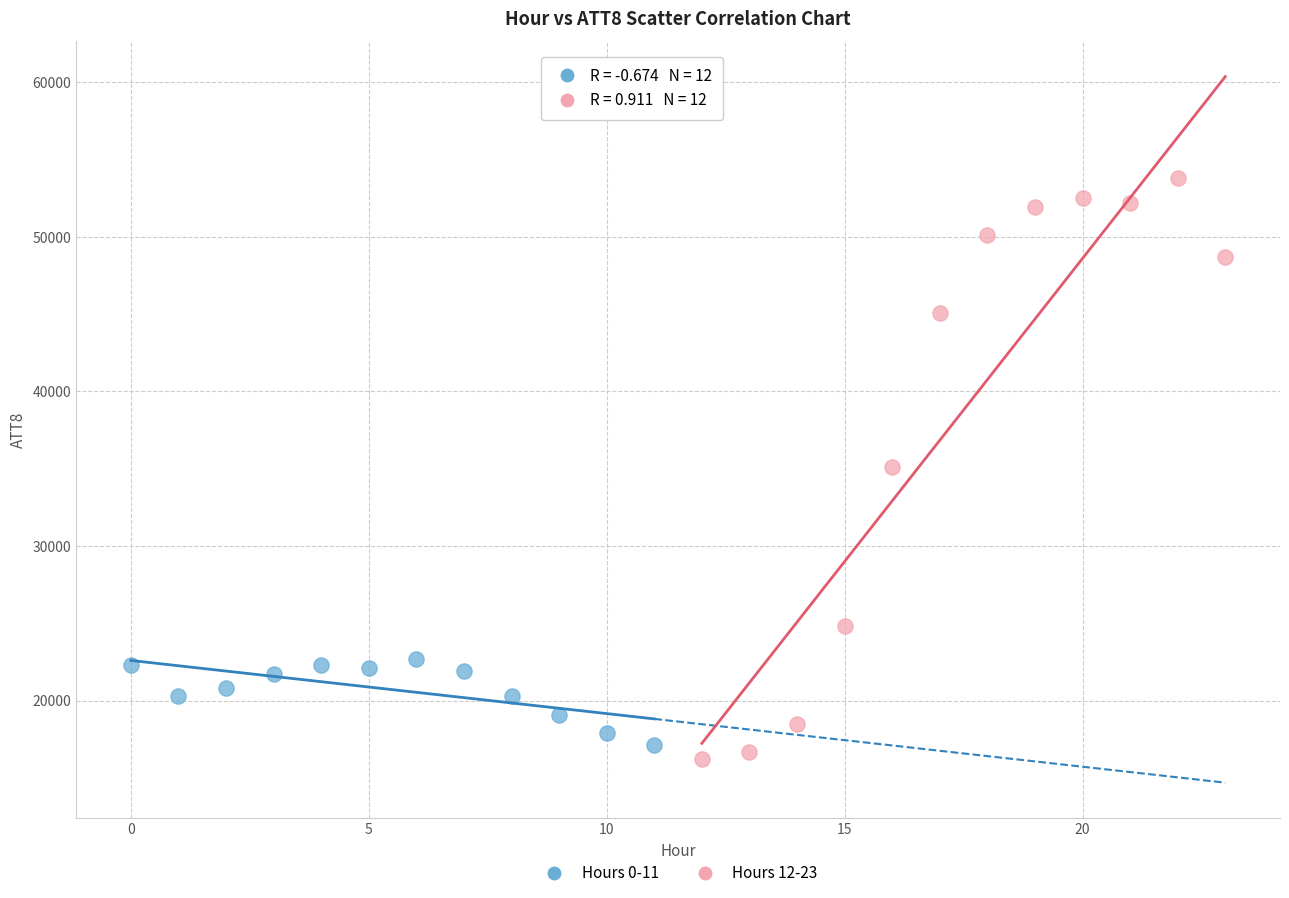

Which series reaches the minimum Y coordinate?

Hours 12-23